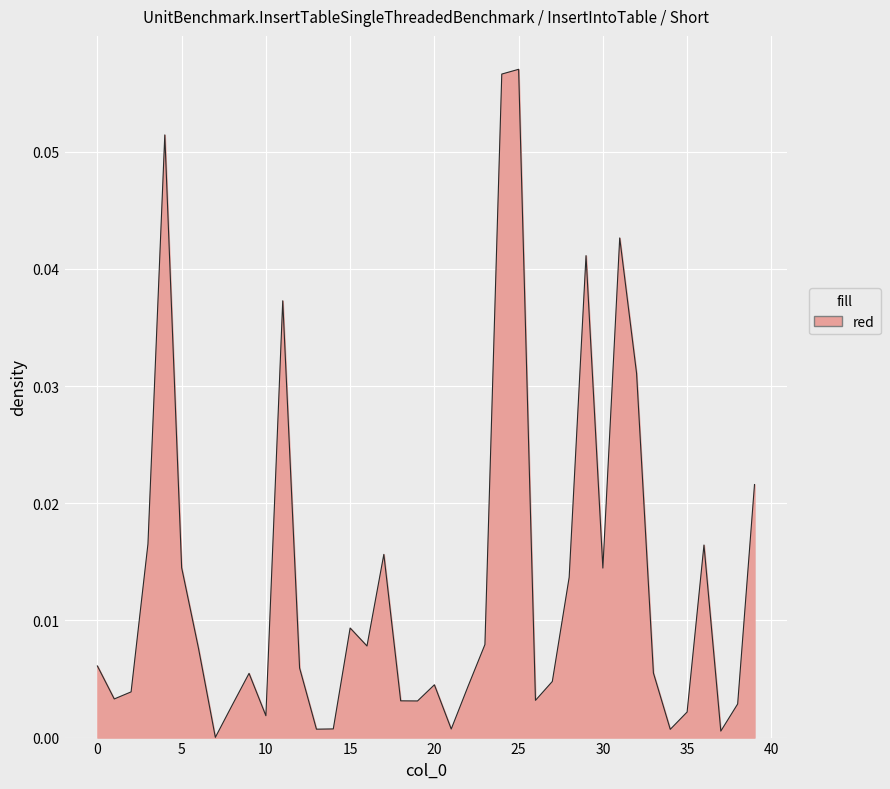

Does the chart have visible grid lines?

Yes